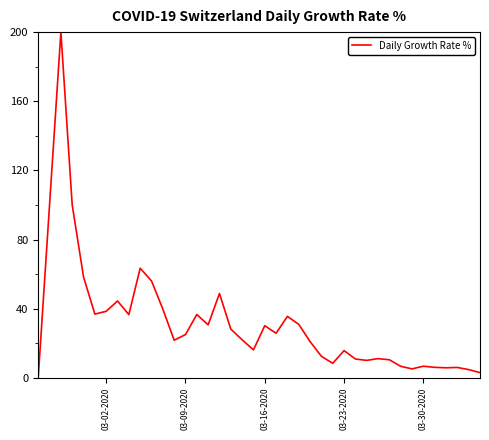

What is the maximum value shown in the chart?

200.0